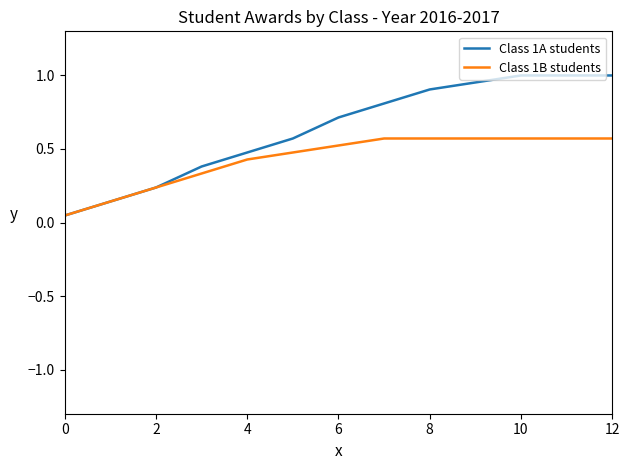

Which series has the largest total across all categories?

Class 1A students